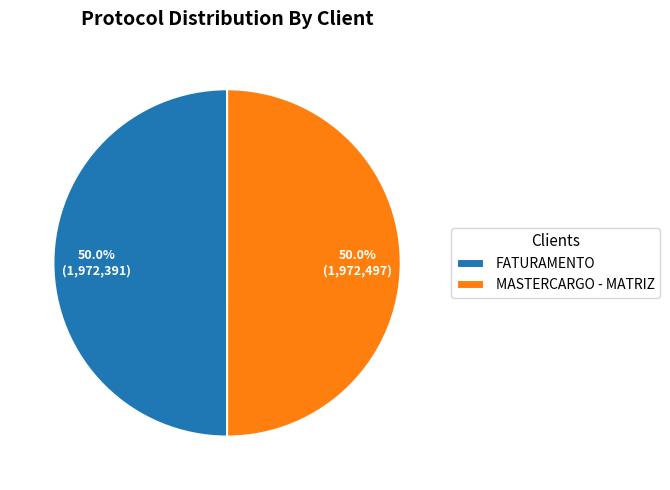

What percentage is NOT represented by FATURAMENTO?

50.0%